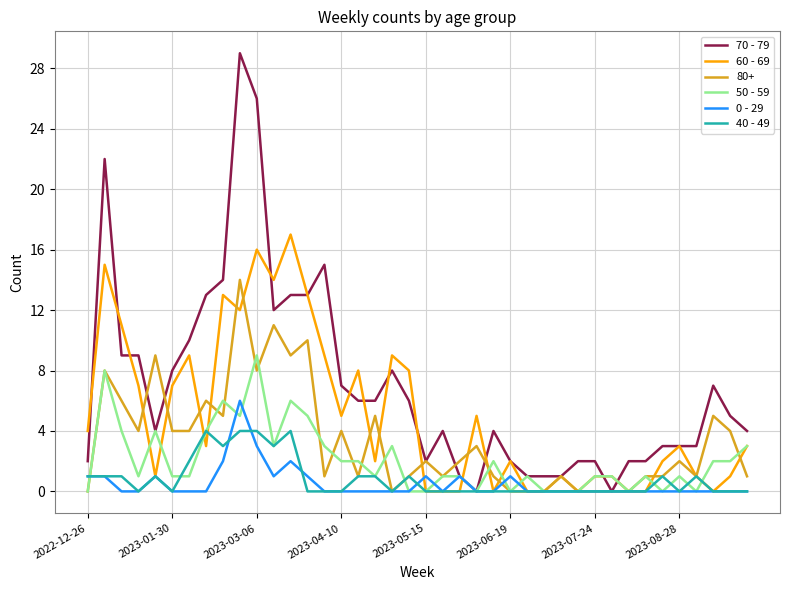

What is the greatest value displayed?

29